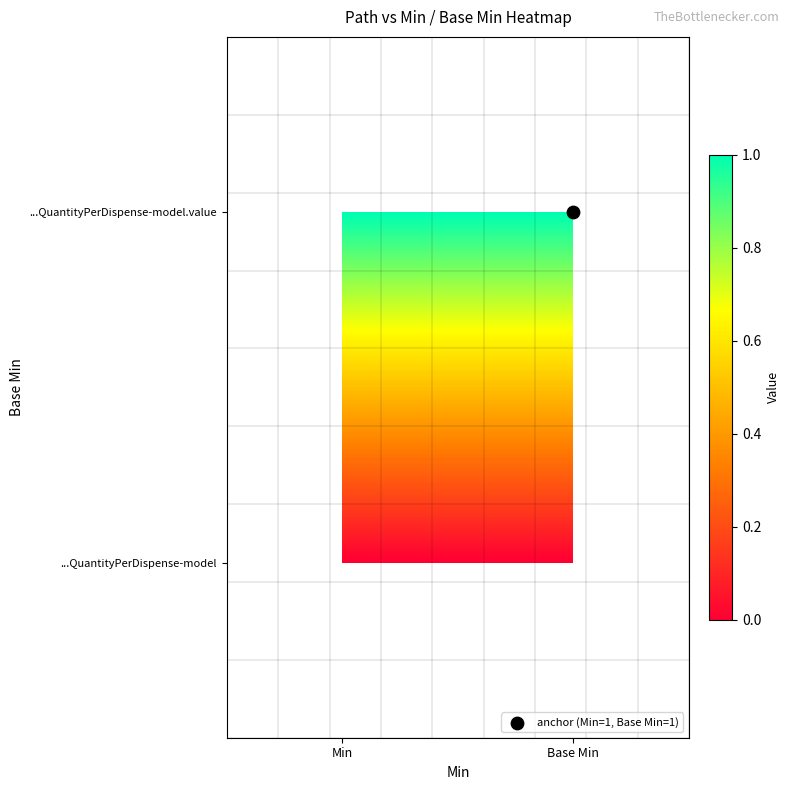

List the series in order of their overall mean, highest first.

shr-core-QuantityPerDispense-model.value, shr-core-QuantityPerDispense-model